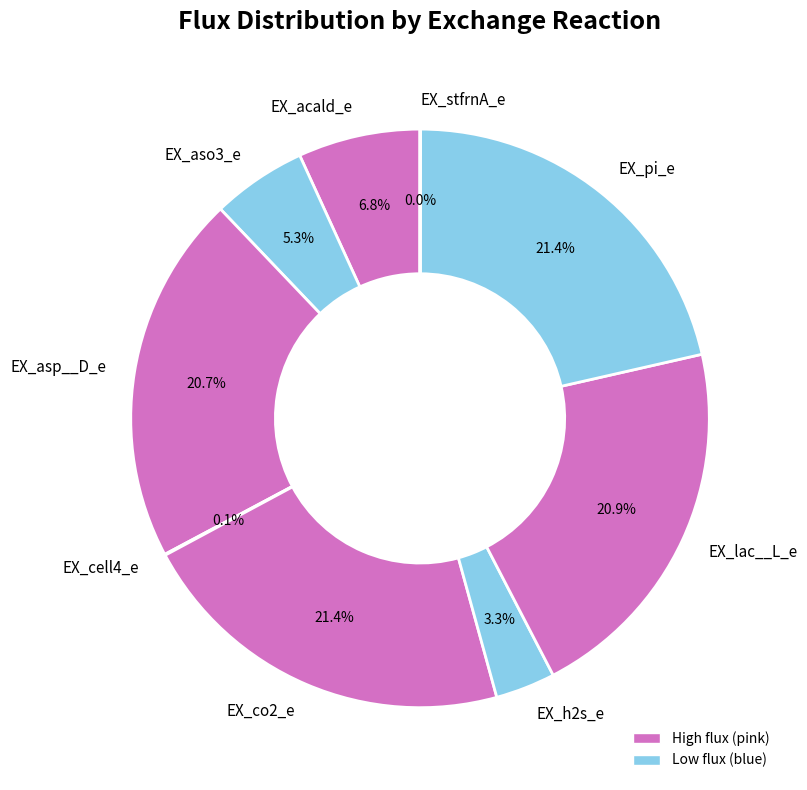

Does any single category account for the majority?

No